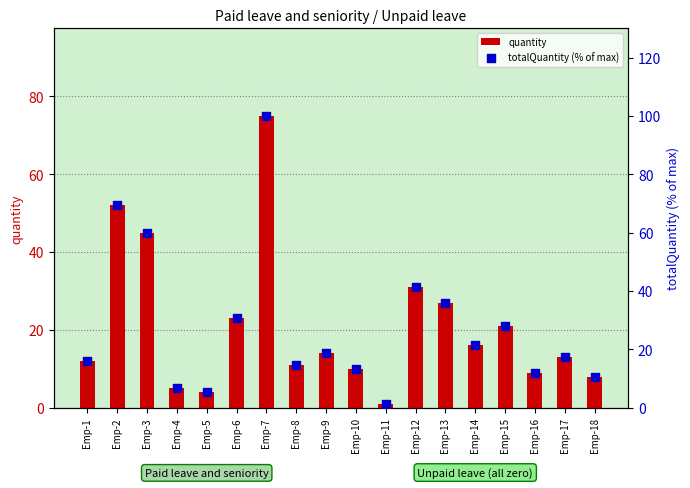

At which category is the sum across all series the highest?

Emp-7